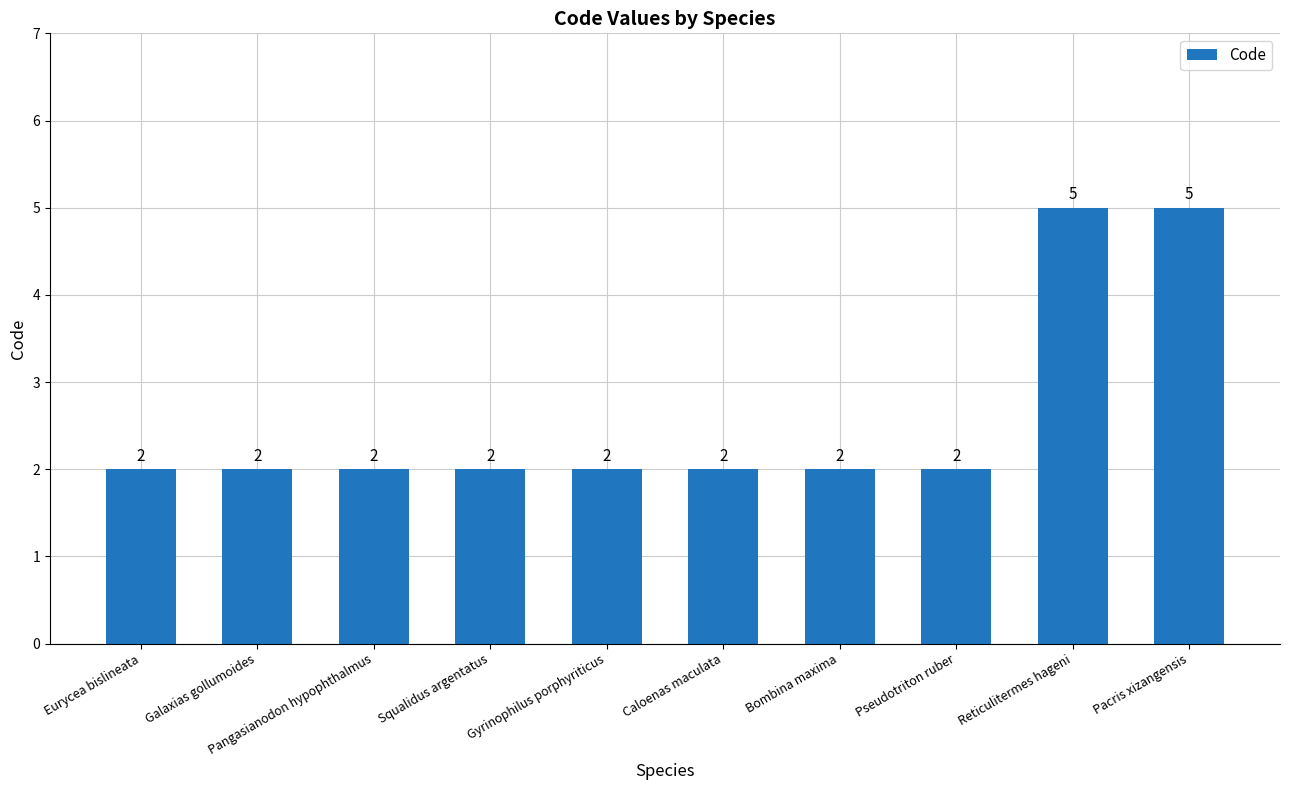

Does the chart contain any negative values?

No